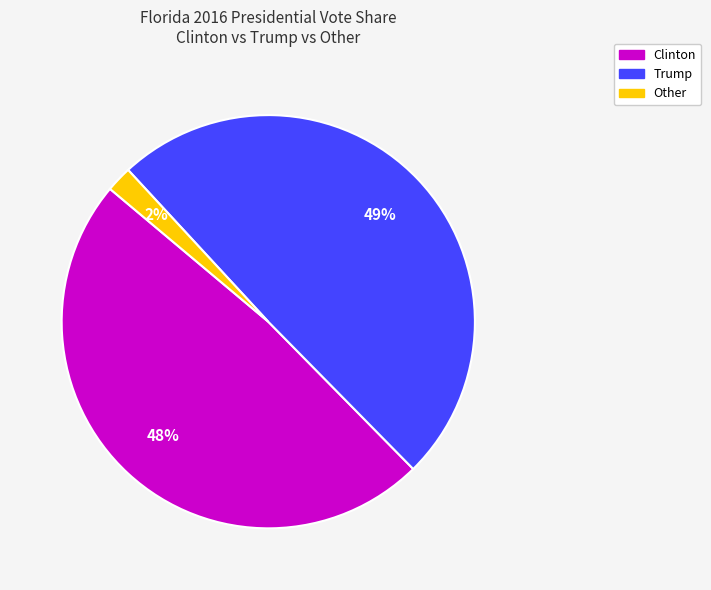

What percentage is the Clinton slice, to the nearest percent?

48%